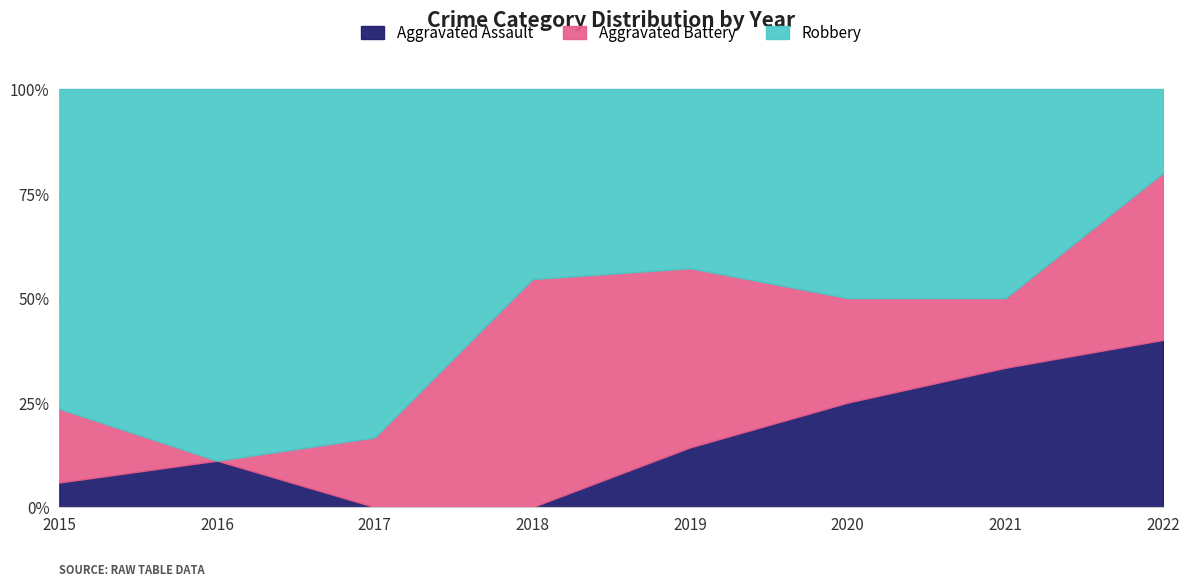

List the series in order of their peak value, lowest first.

Aggravated Assault, Aggravated Battery, Robbery